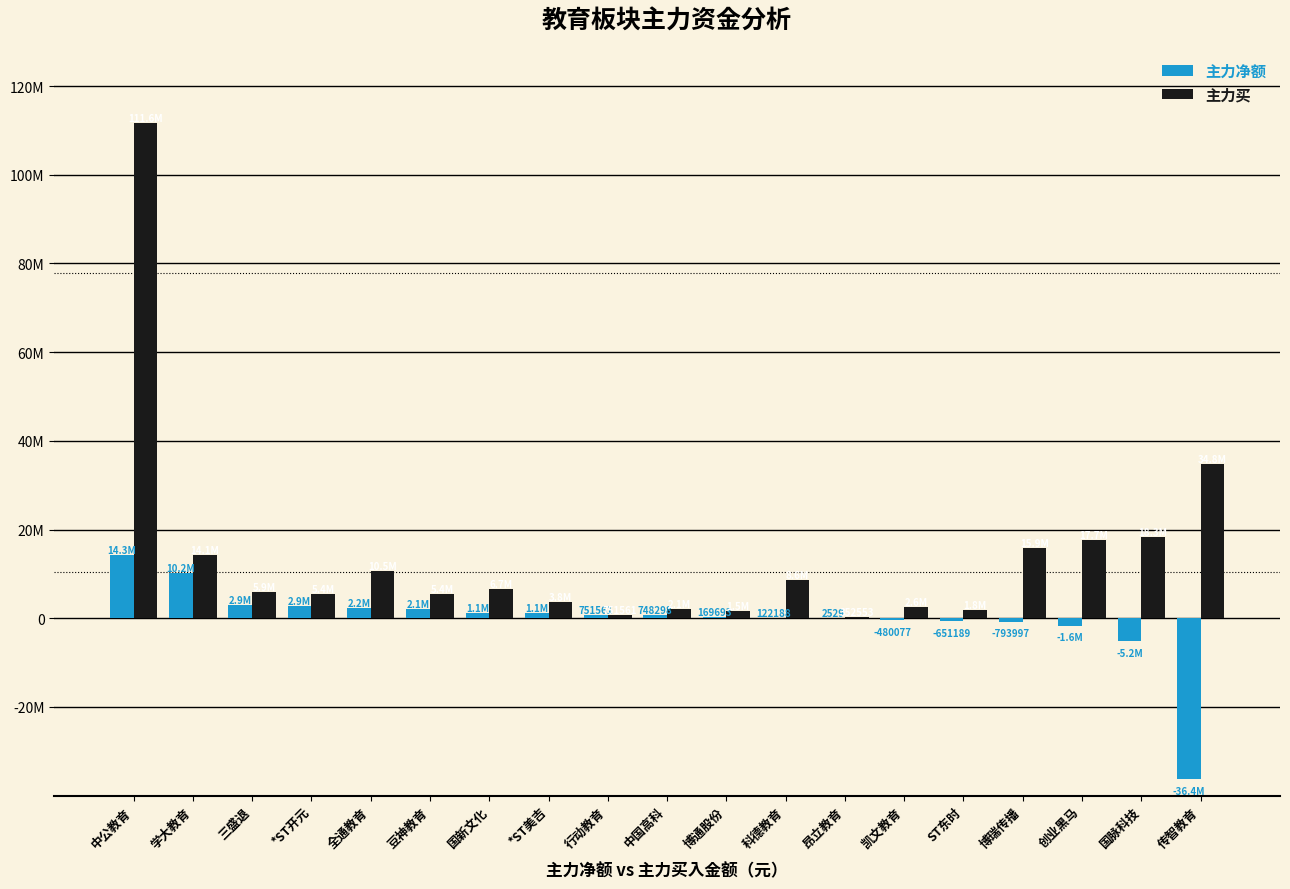

Are the bars horizontal?

No